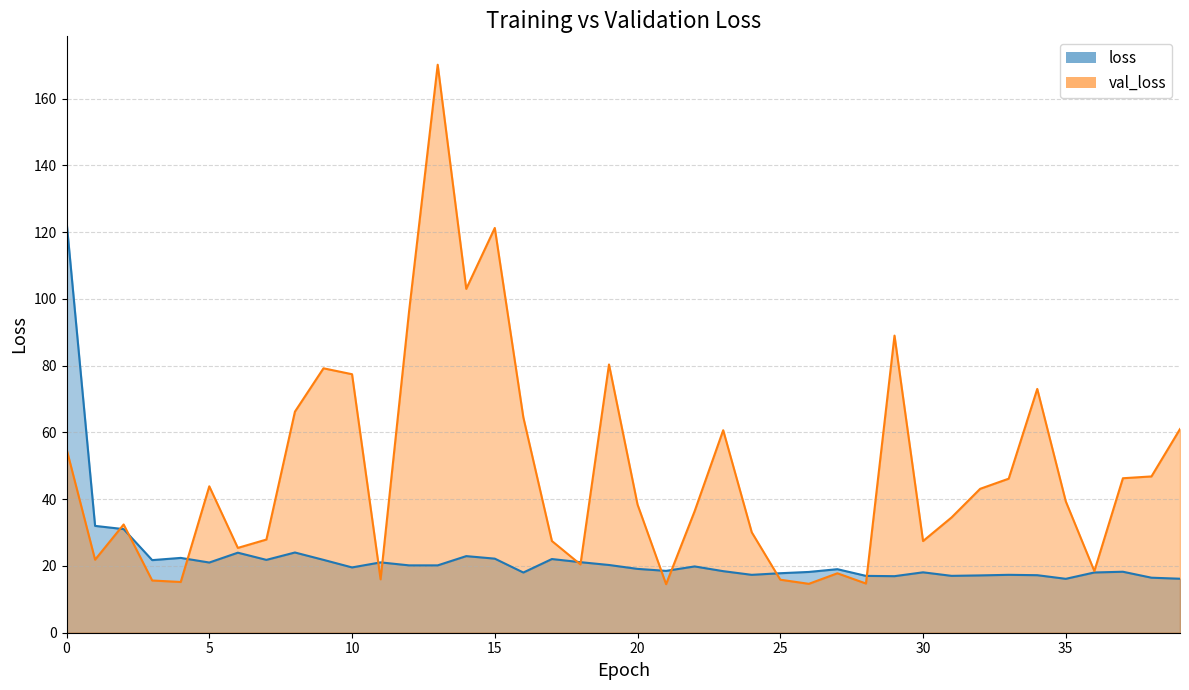

How many interior local valleys does the loss series have?

11